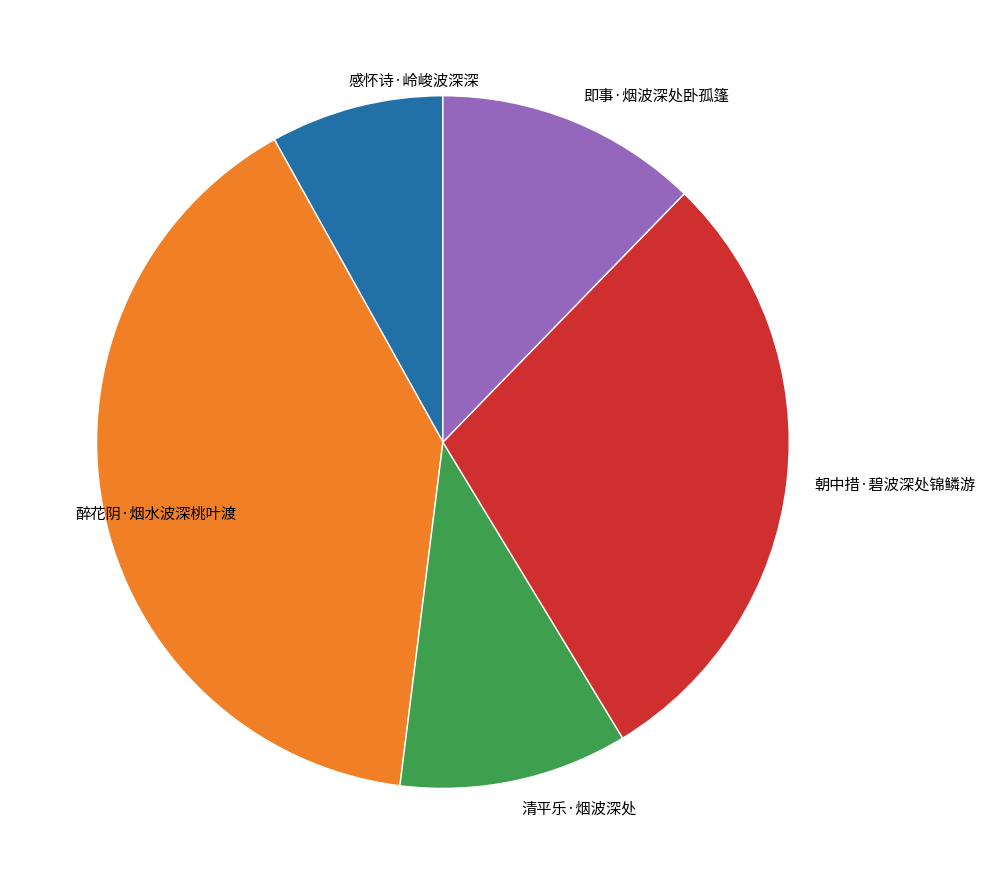

What is the ratio of the value at 清平乐·烟波深处 to the value at 感怀诗·岭峻波深深?

1.3